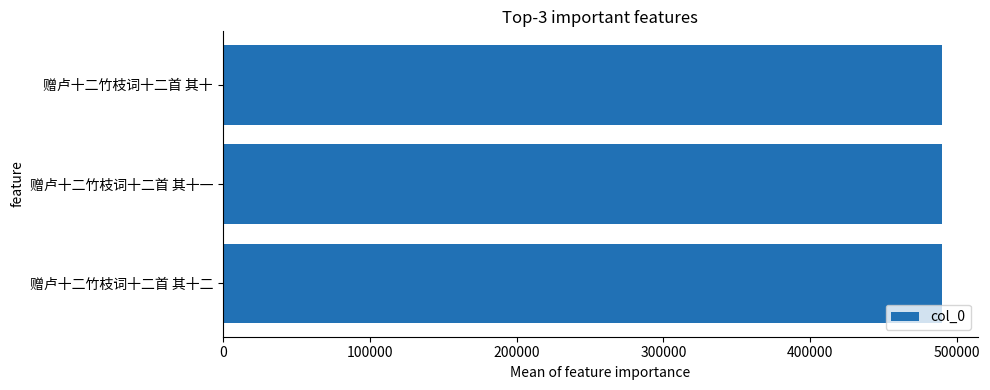

What is the sum of all values?

1467882